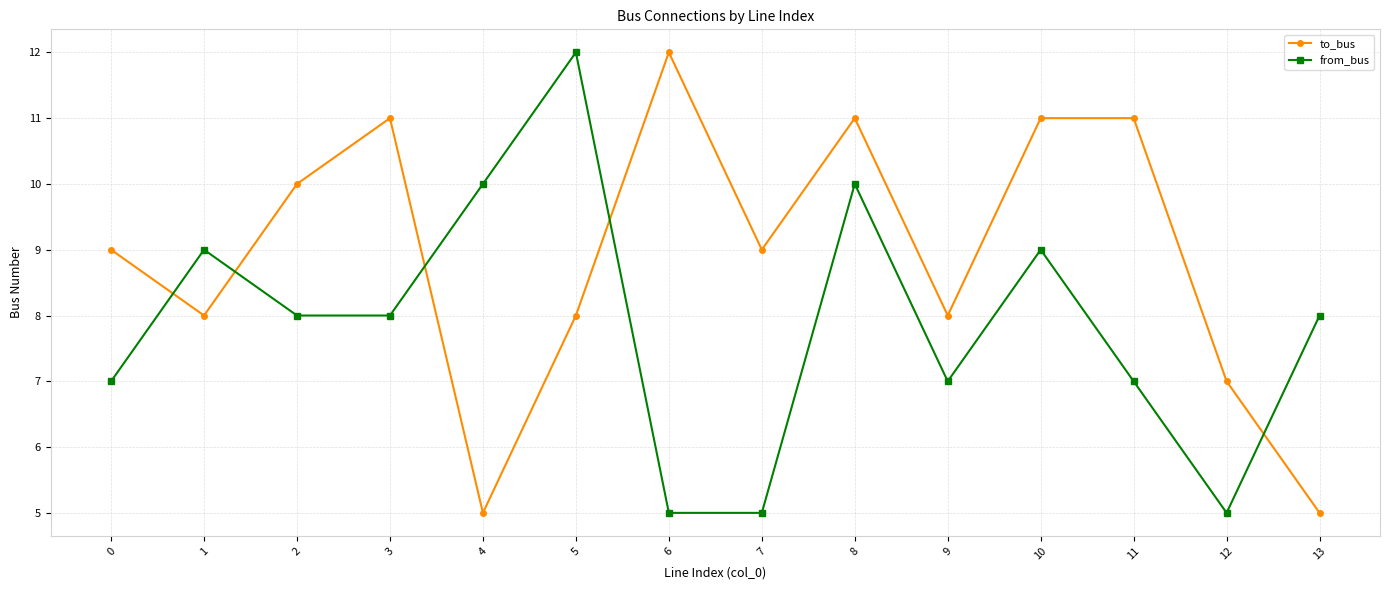

What is the value of the to_bus point at the 3rd from the left?

10